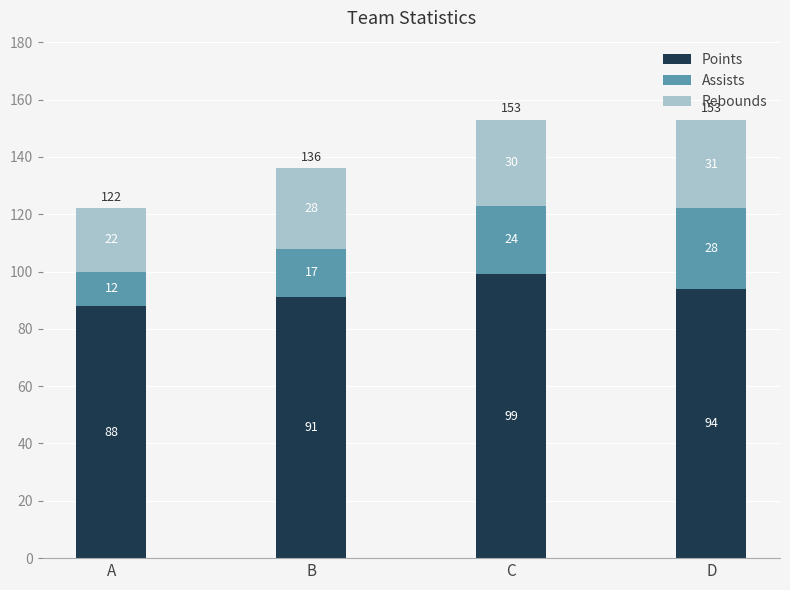

Rank the categories by Points value from lowest to highest.

A, B, D, C